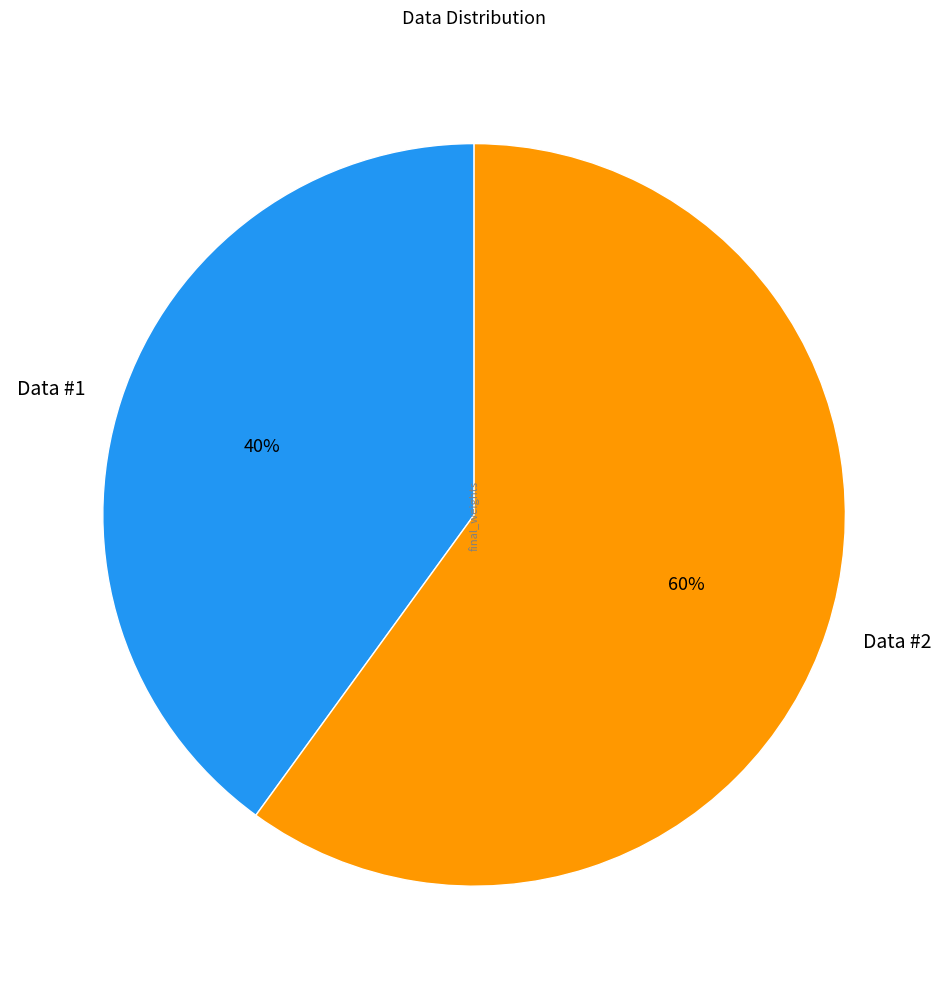

Which category has the biggest portion of the pie?

Data #2